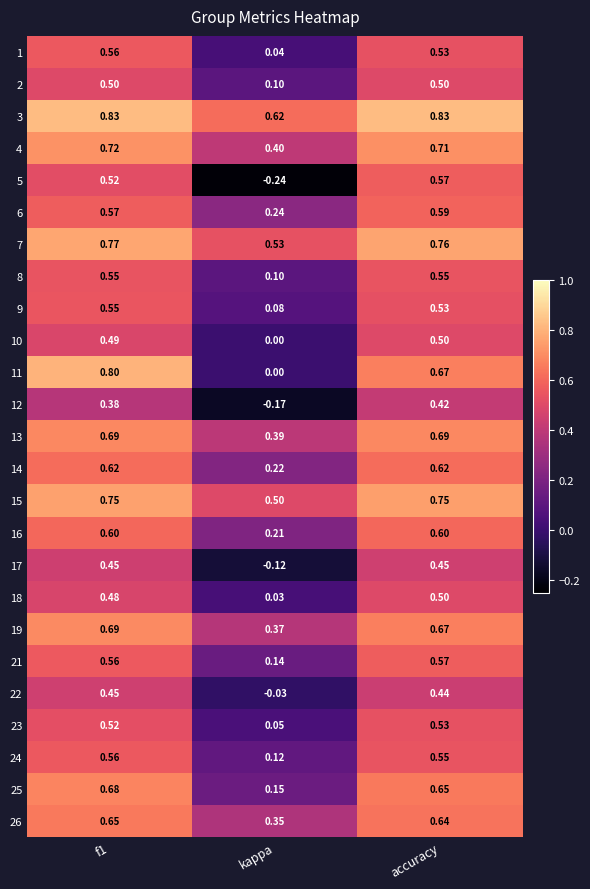

At which label is 19 closest to 0?

kappa